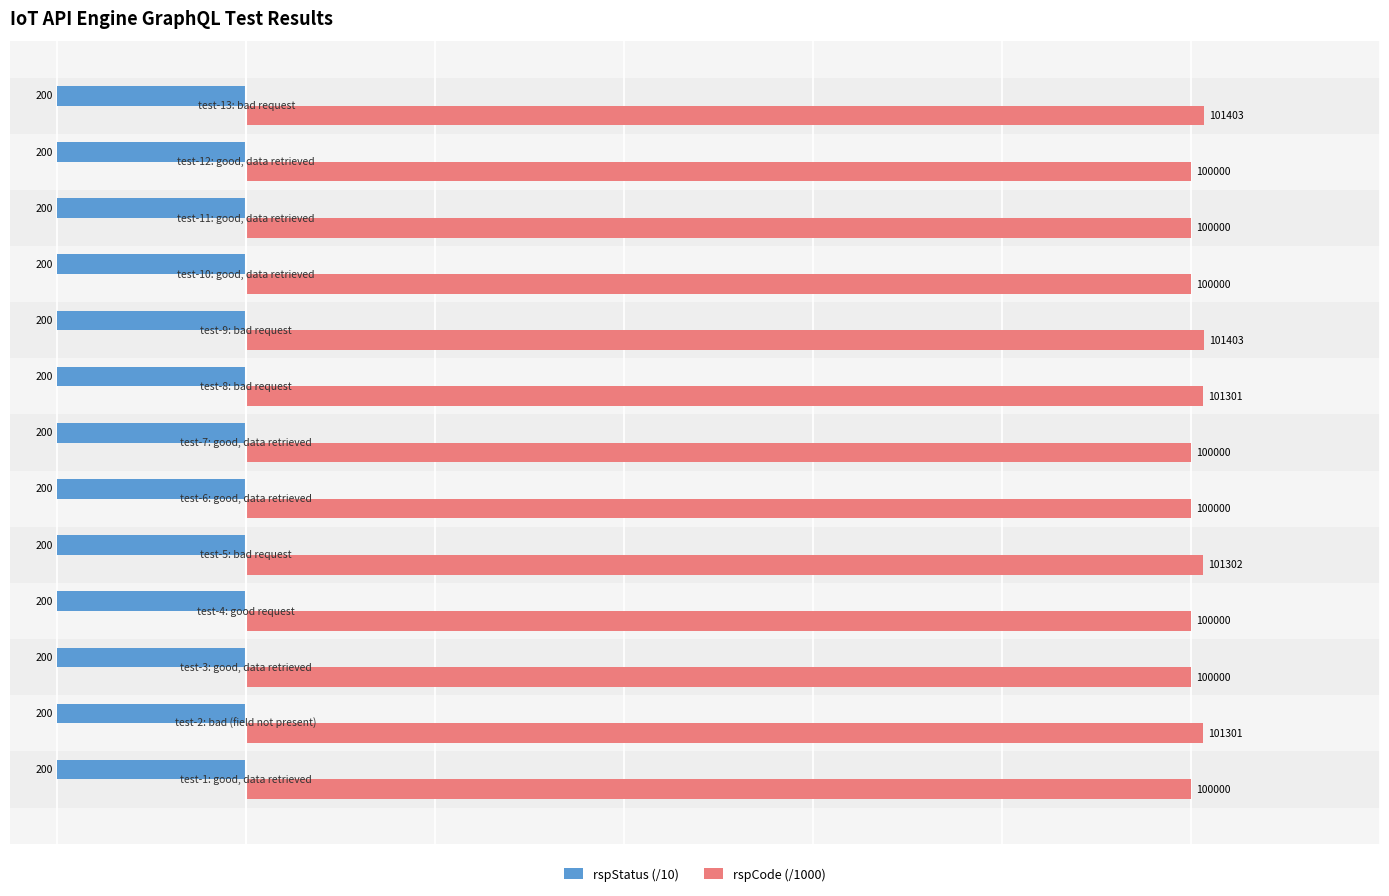

What are all the series names shown in the legend?

rspStatus (/10), rspCode (/1000)